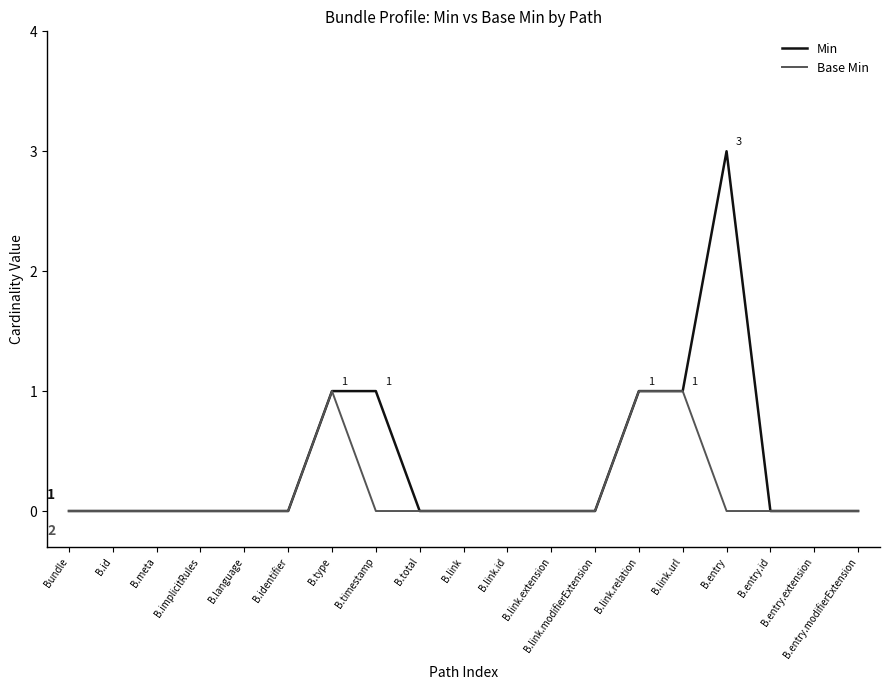

What position from the right is B.entry.extension?

2